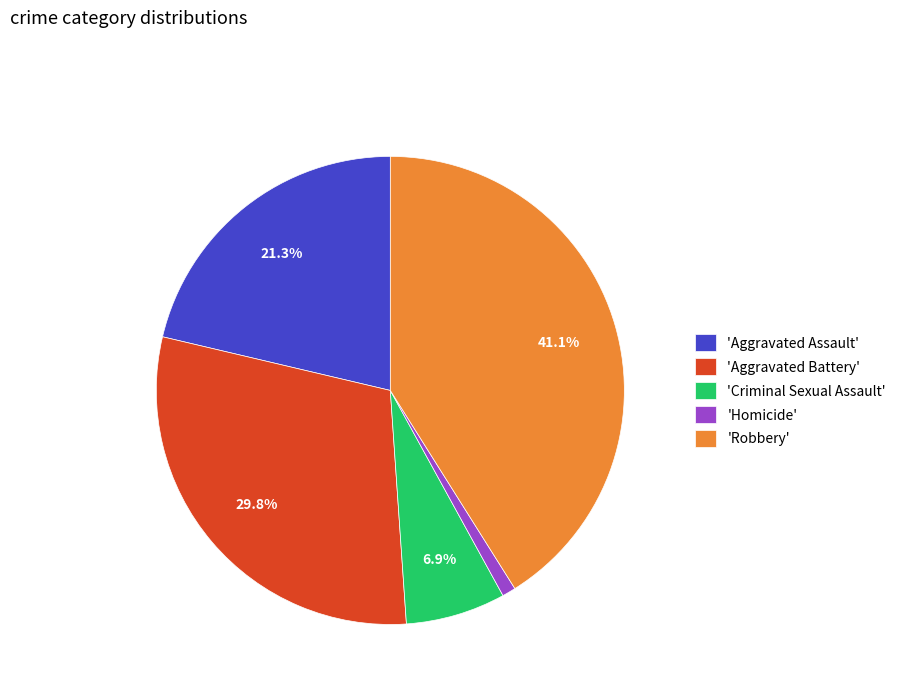

How many segments does this pie chart have?

5